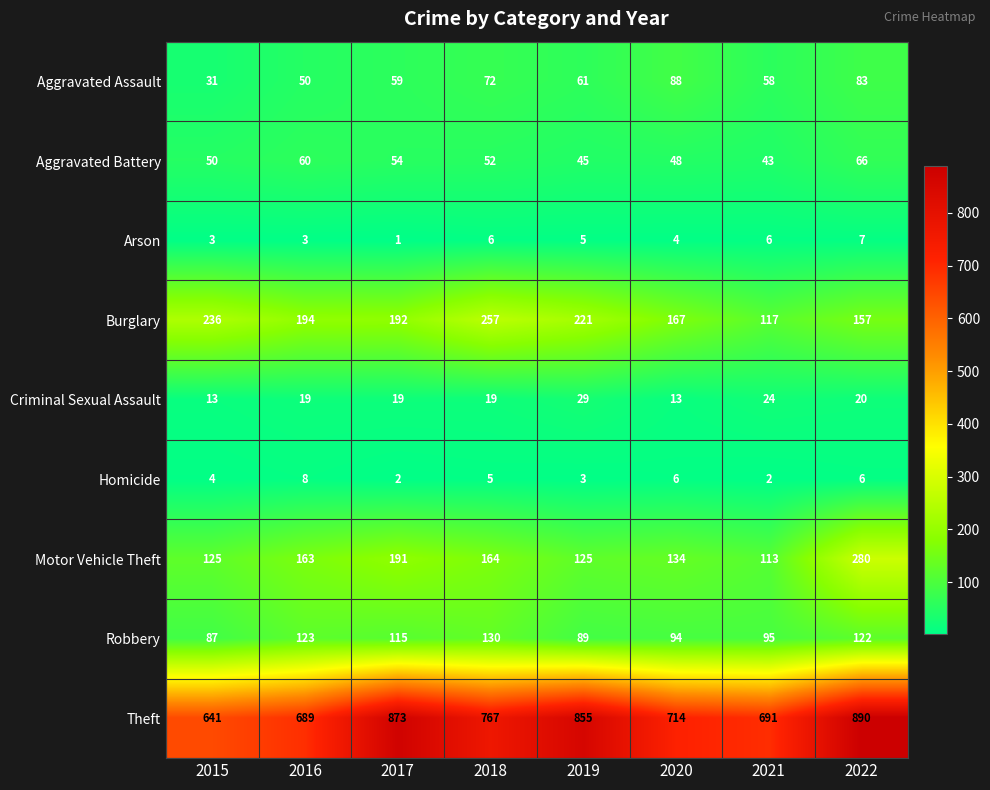

What is the minimum value for Burglary?

117